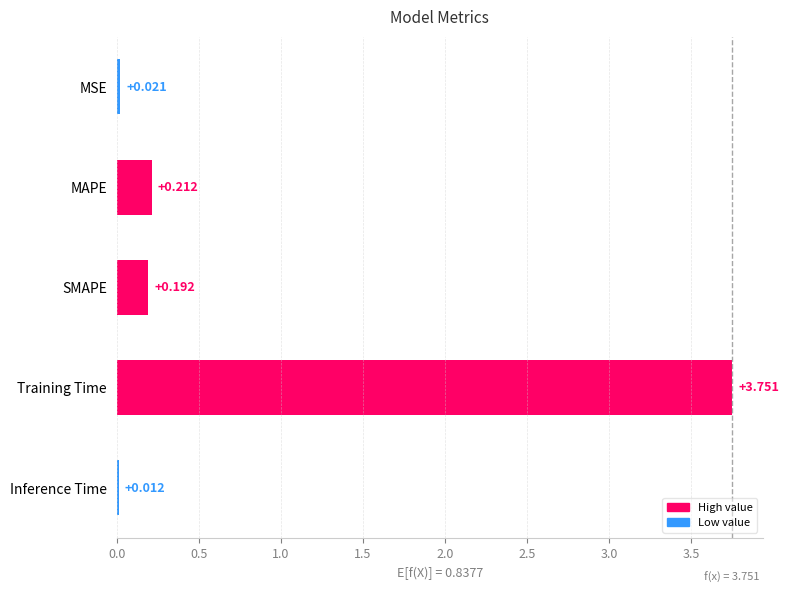

How many distinct data groups are displayed?

1